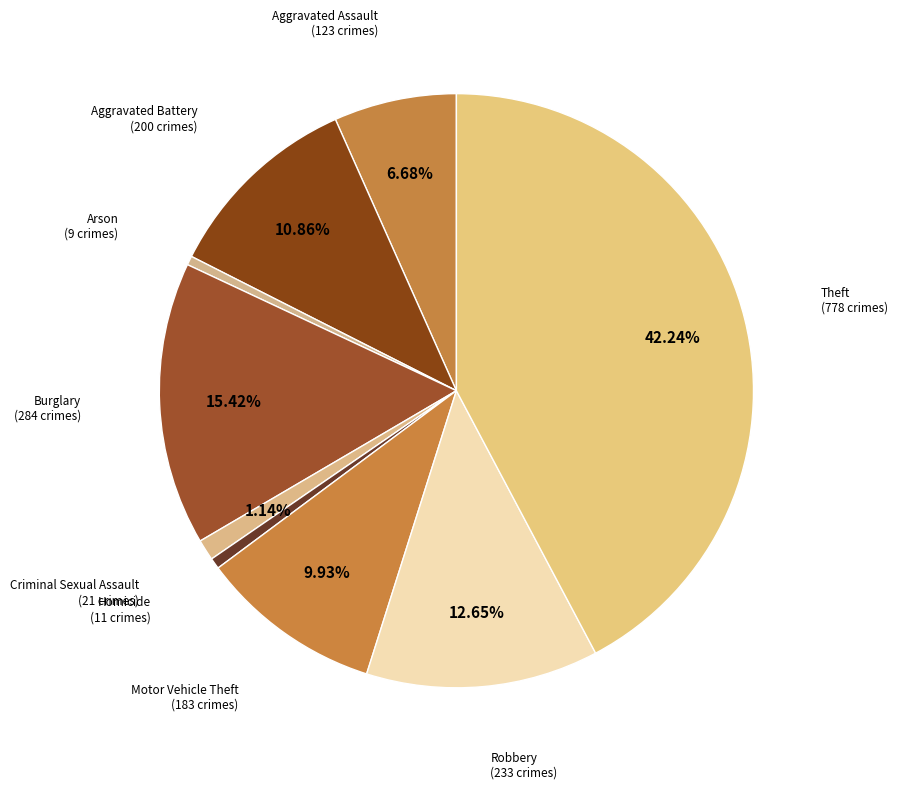

True or false: Theft accounts for 37% of the total.

False